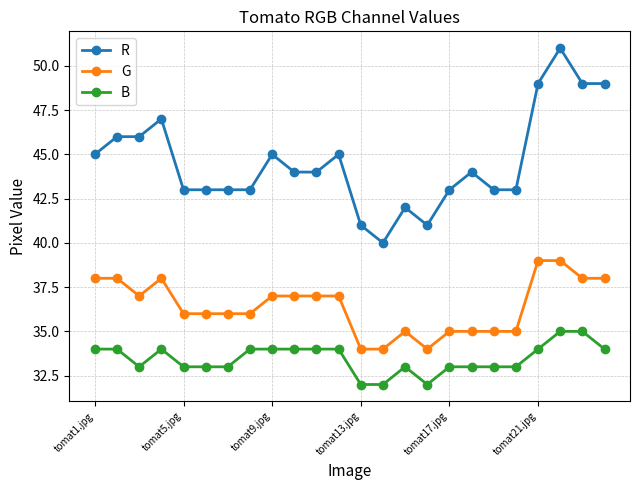

What is the value of the B point at the 1st from the left?

34